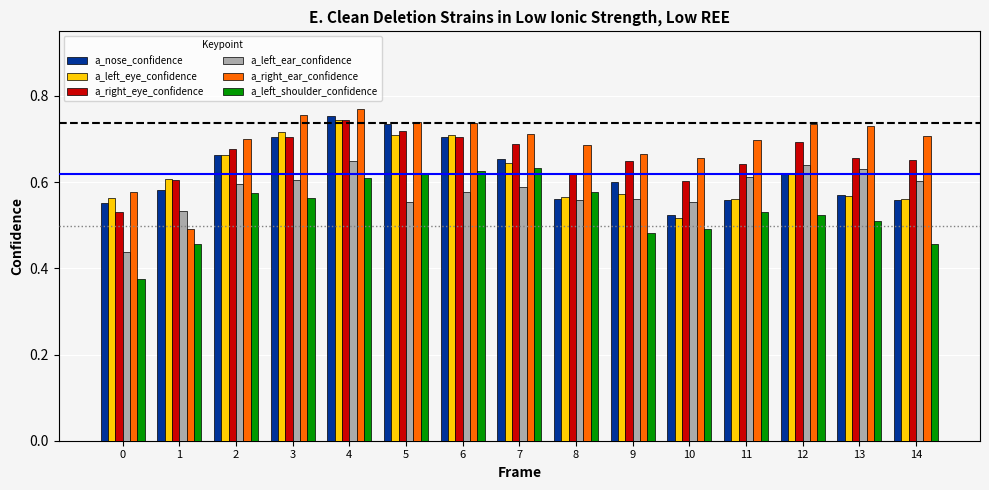

What are all the series names shown in the legend?

a_nose_confidence, a_left_eye_confidence, a_right_eye_confidence, a_left_ear_confidence, a_right_ear_confidence, a_left_shoulder_confidence